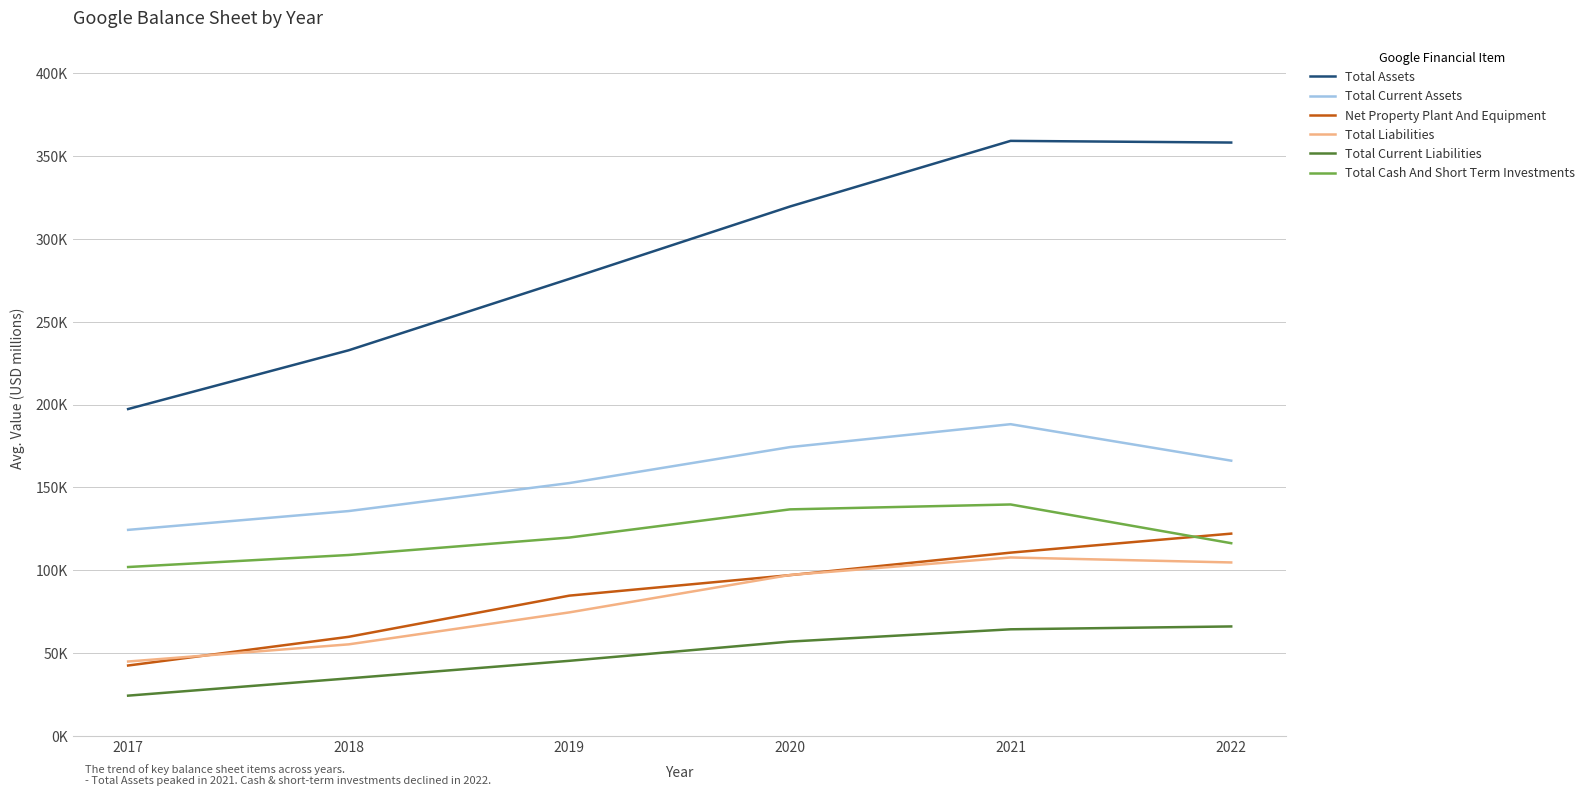

Does the chart have visible grid lines?

Yes